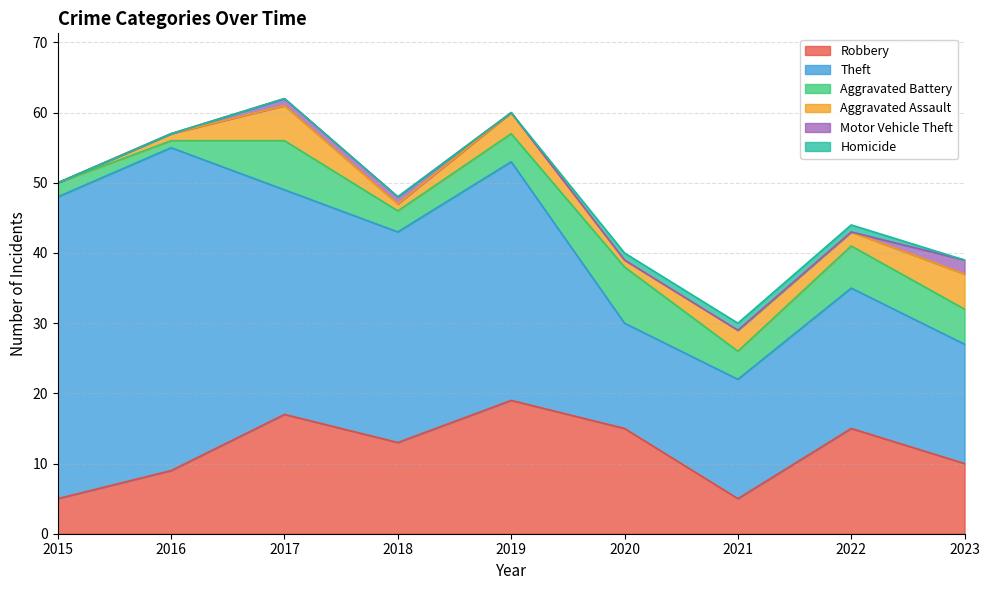

What is the difference between the maximum and second lowest values in the Theft series?

29